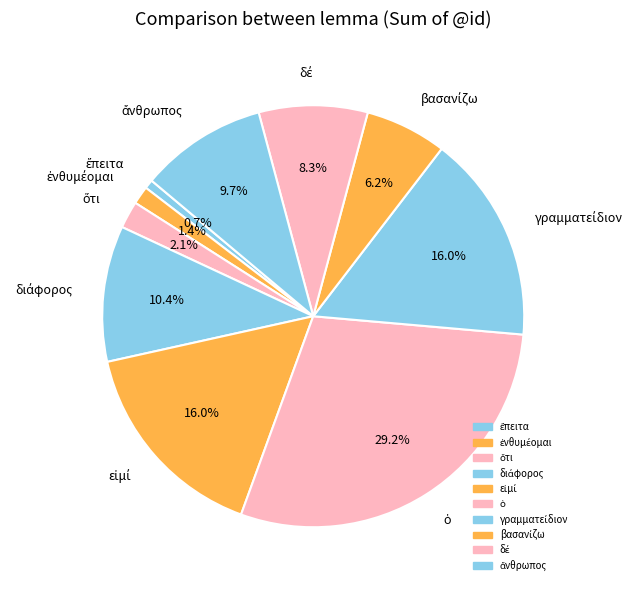

Is there any slice that represents more than half of the pie?

No